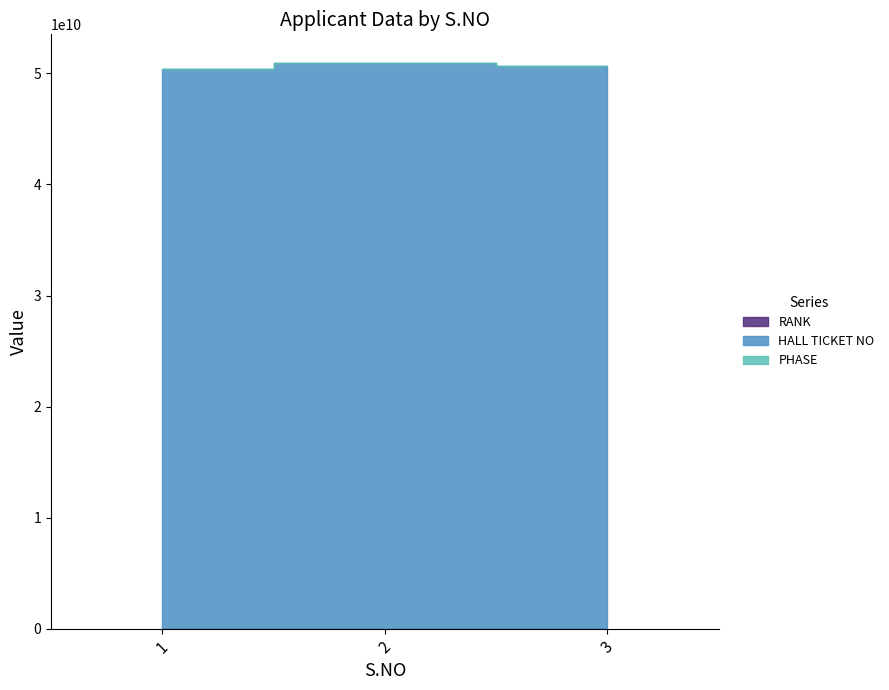

Which series has the widest spread of values?

HALL TICKET NO